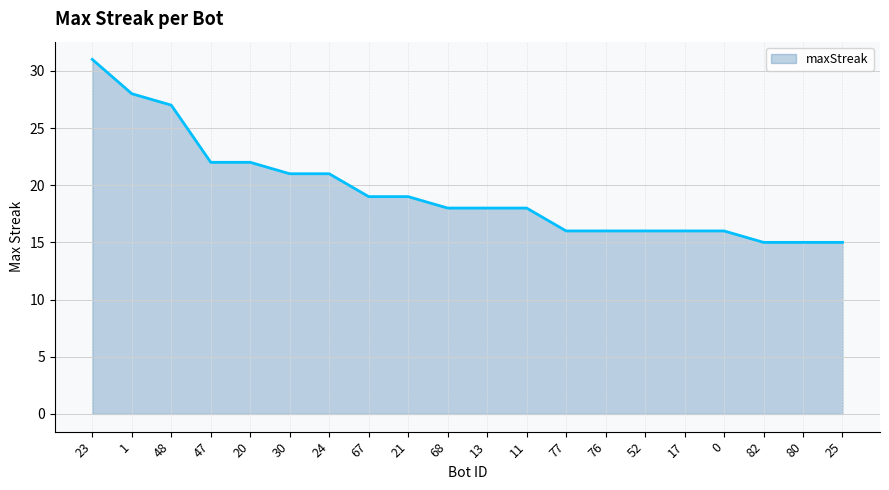

Does the chart have visible grid lines?

Yes